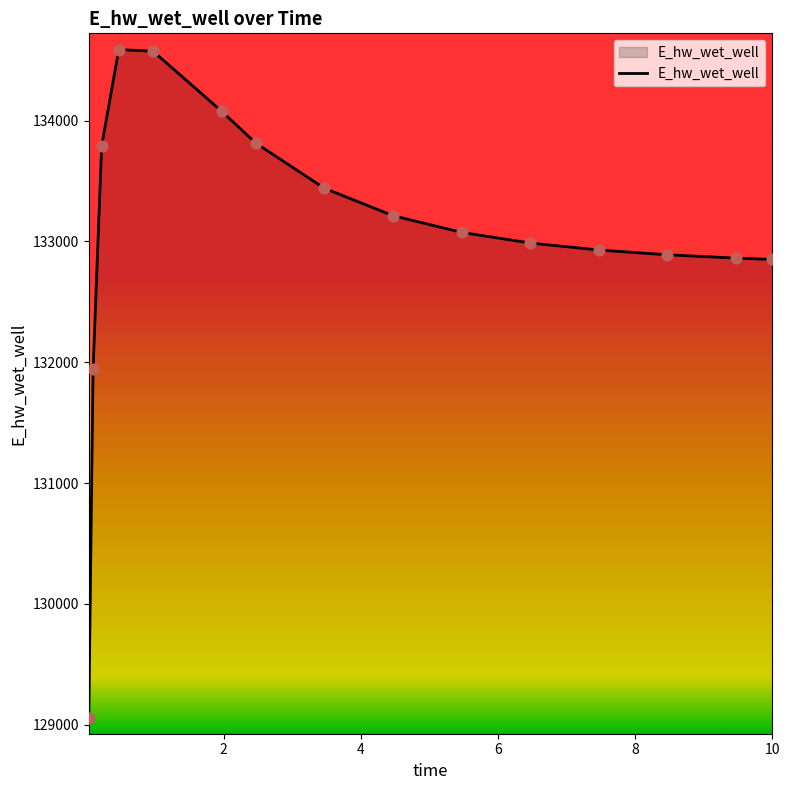

What is the minimum value shown in the chart?

129055.2